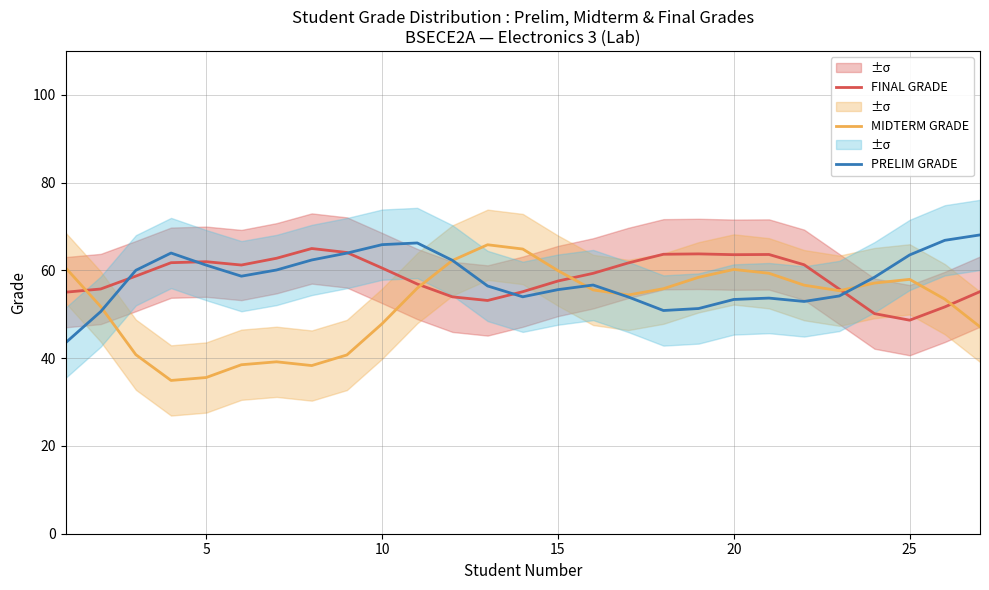

Does the chart have visible grid lines?

Yes